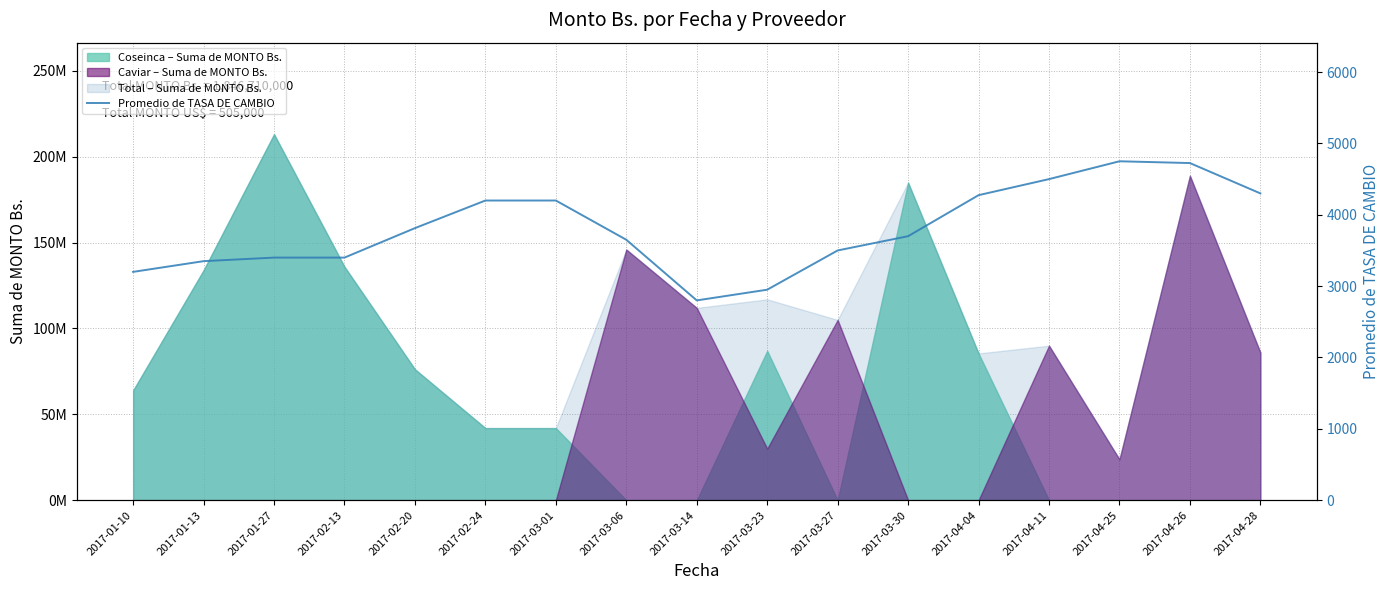

The value at 2017-04-04 is 1749. True or false?

False